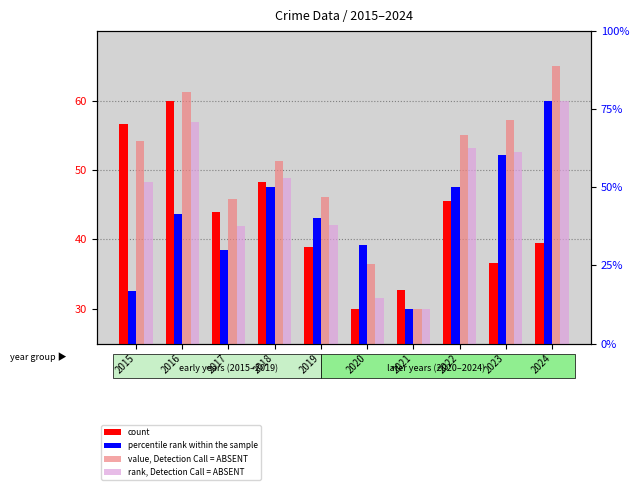

How many data points in rank, Detection Call = ABSENT are above 48?

6